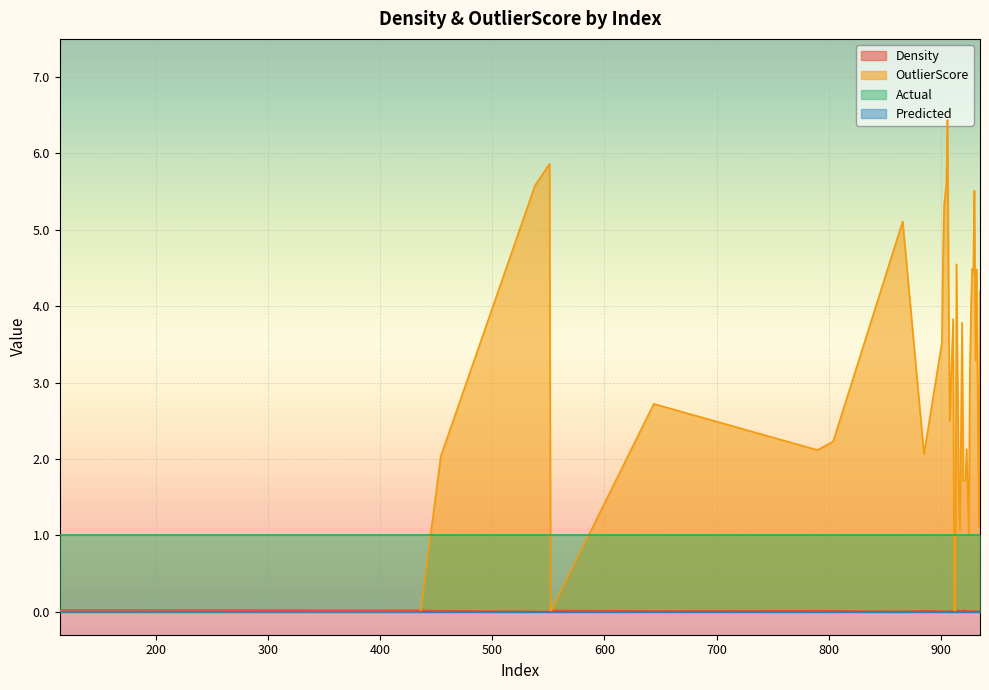

Is it true that Density equals 0.0 at 436?

True